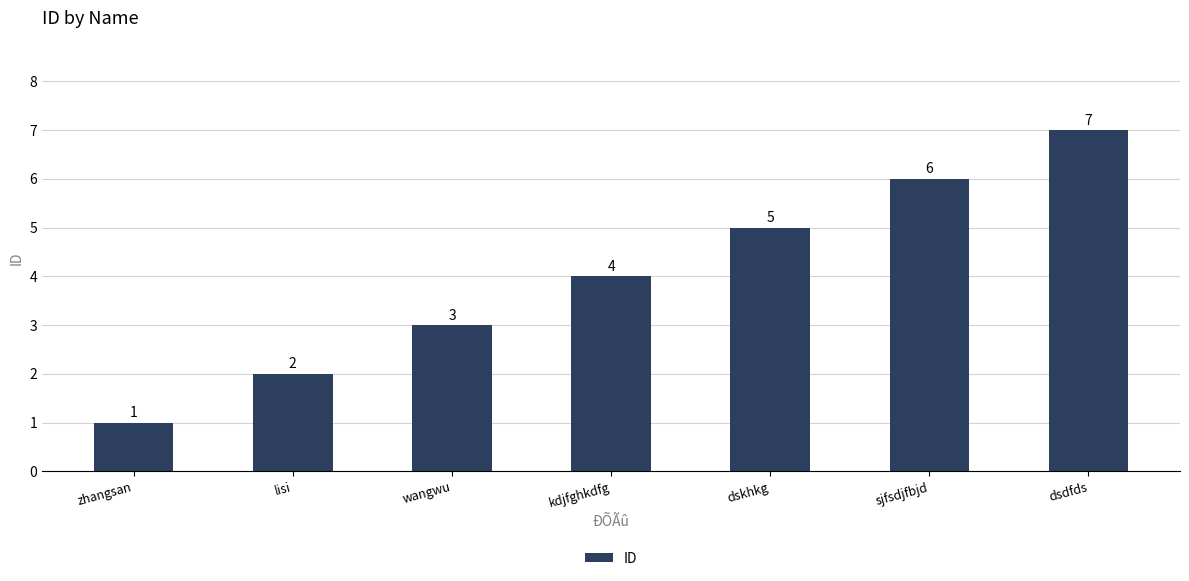

How many values are between 2 and 6?

5